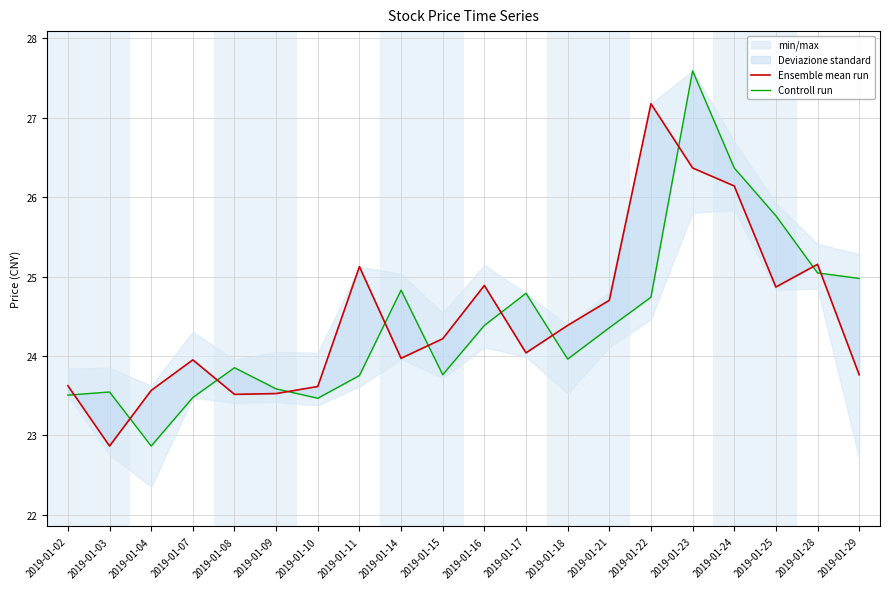

True or false: Controll run has more than 1 interior local peaks.

True